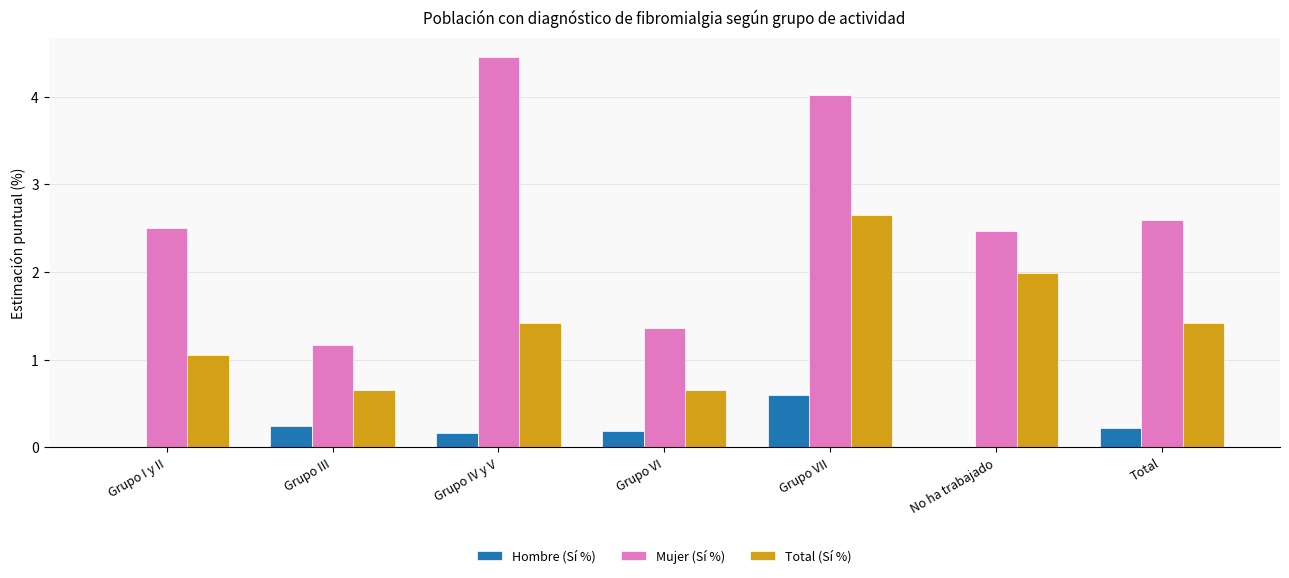

What is the sum of the Total (Sí %) values at Grupo III and Grupo VII?

3.3